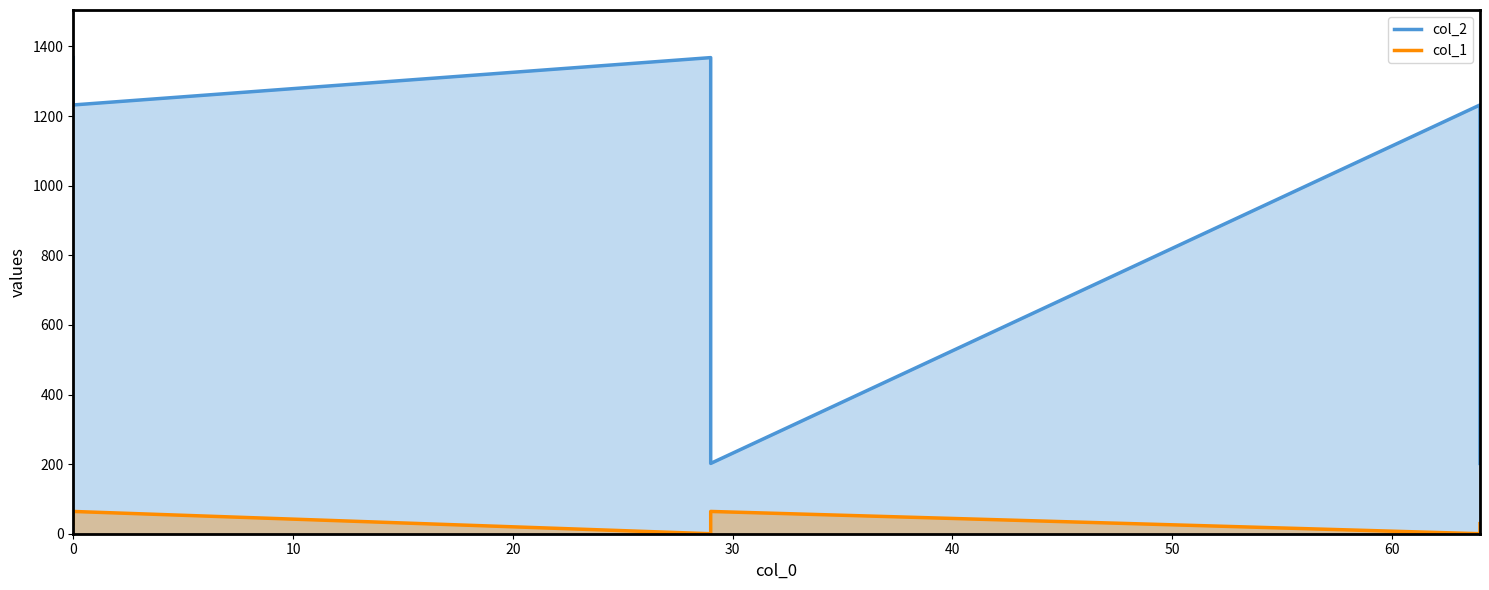

List the series in order of their overall mean, highest first.

col_2, col_1